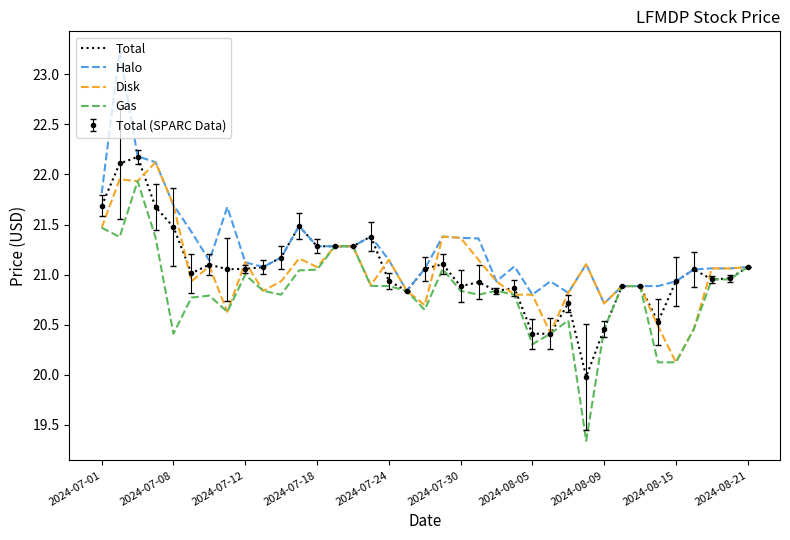

True or false: Total has more than 1 interior local peaks.

True